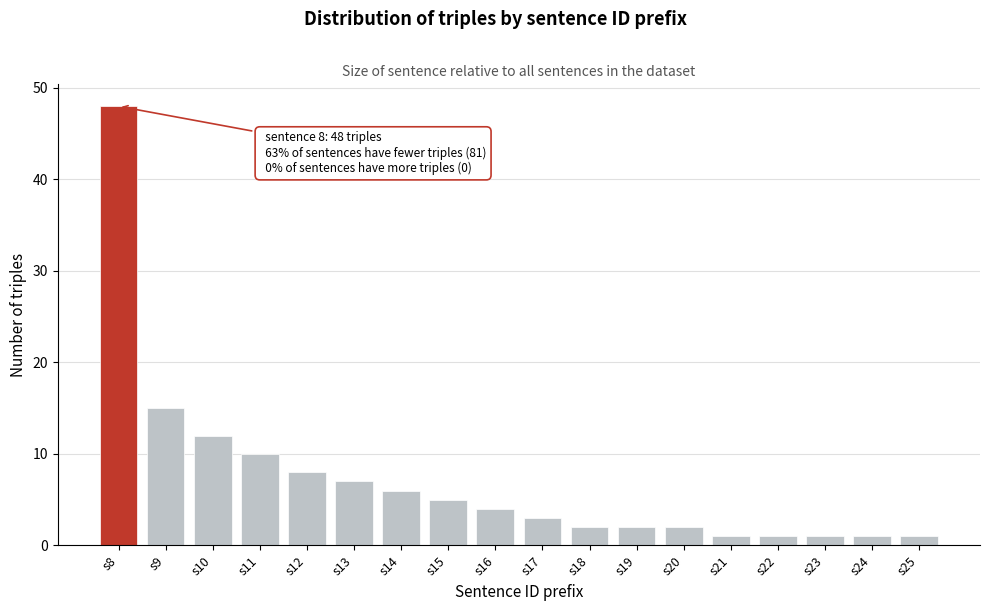

Reading left to right, list all the values displayed in this chart.

s8=48	s9=15	s10=12	s11=10	s12=8	s13=7	s14=6	s15=5	s16=4	s17=3	s18=2	s19=2	s20=2	s21=1	s22=1	s23=1	s24=1	s25=1